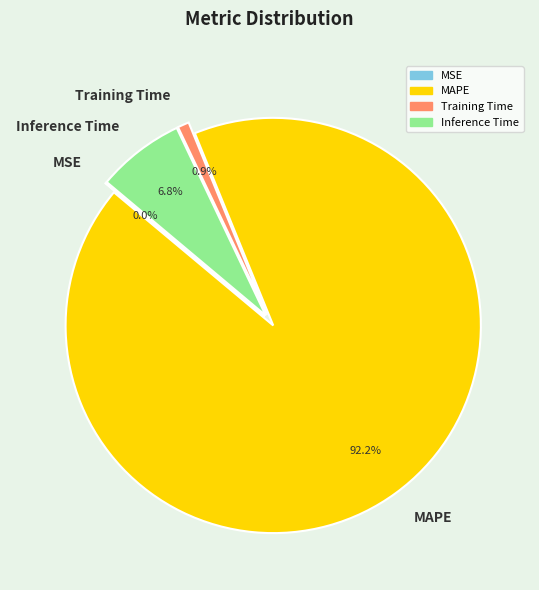

Which category has the biggest portion of the pie?

MAPE